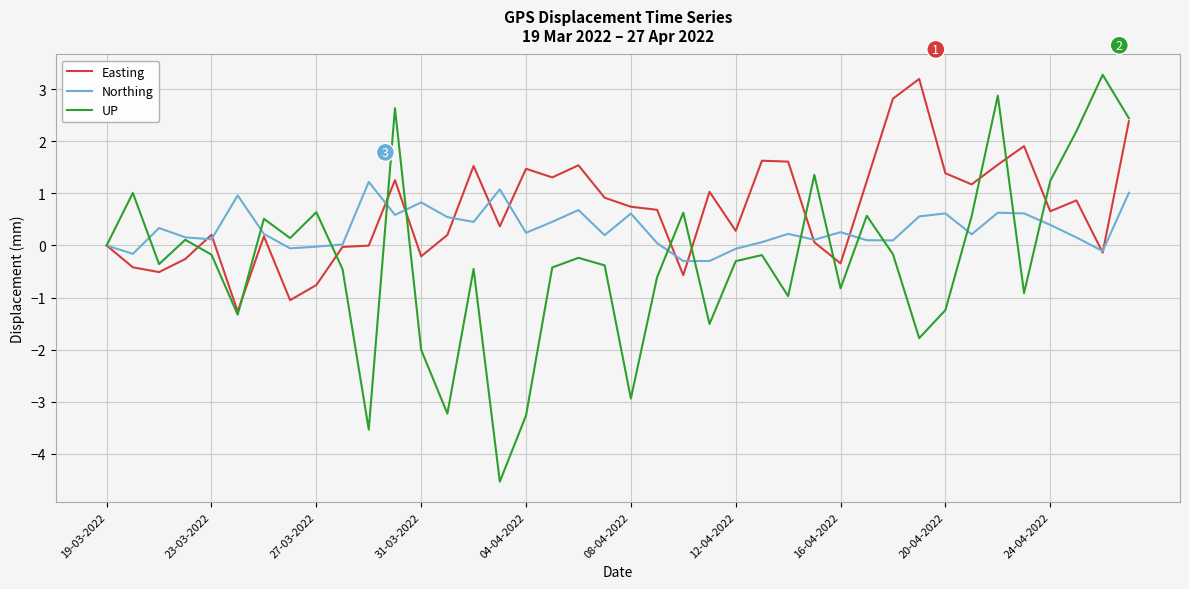

What is the average value of the UP series?

-0.3